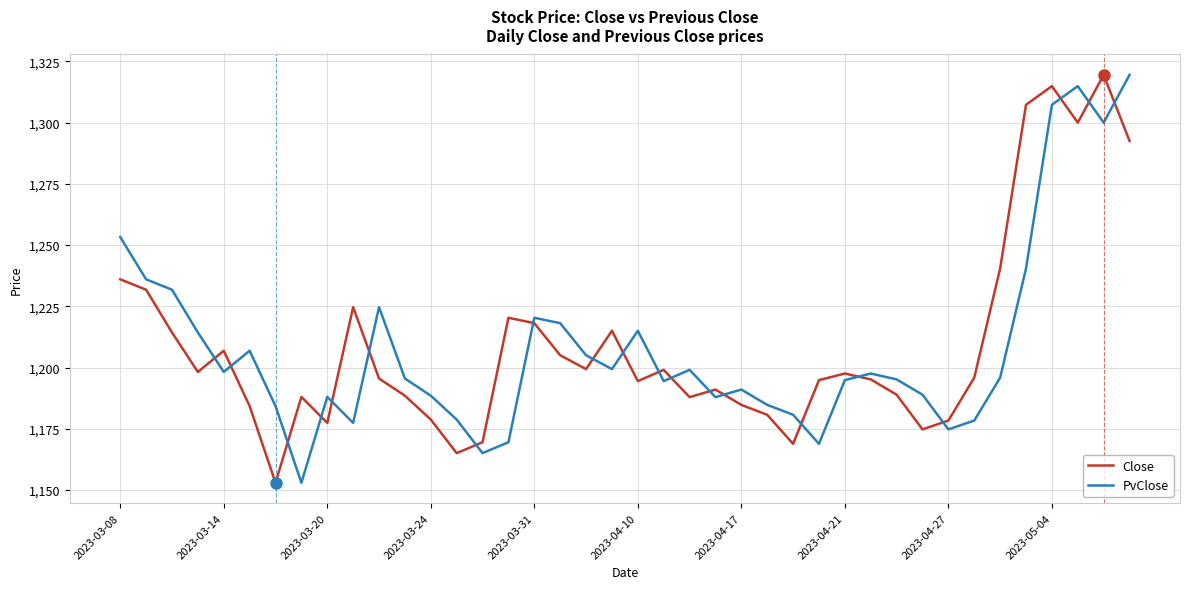

What is the minimum value shown in the chart?

1153.0